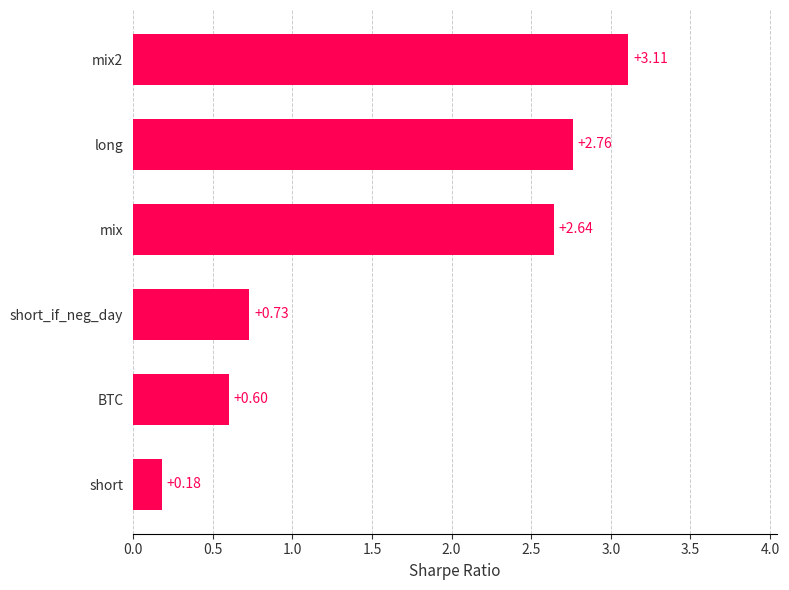

Where is the data nearest to the value 1?

short_if_neg_day